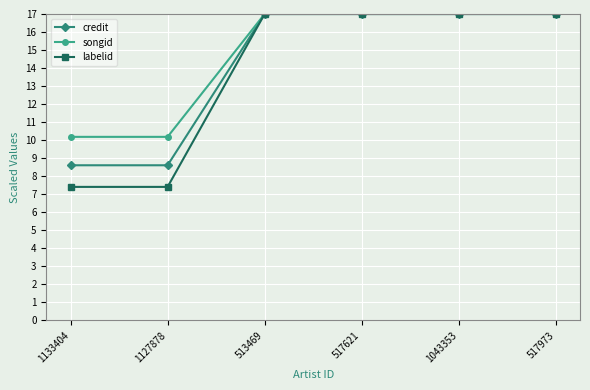

What position from the left is 517973?

6